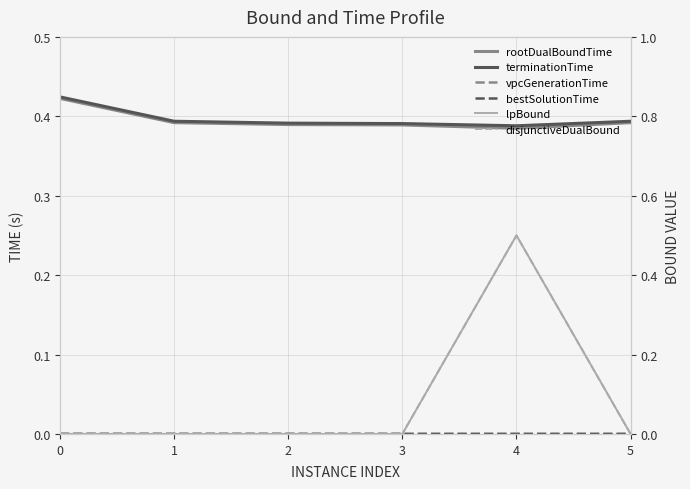

What are all the series names shown in the legend?

rootDualBoundTime, terminationTime, vpcGenerationTime, bestSolutionTime, lpBound, disjunctiveDualBound